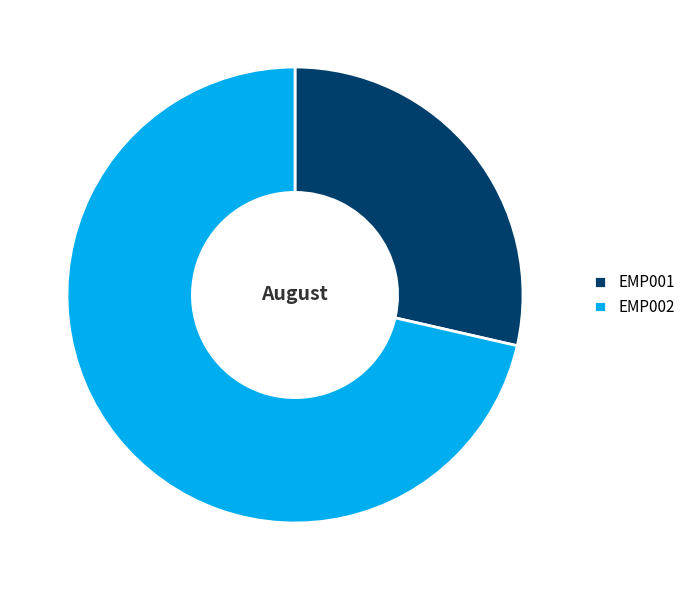

Which slice is the largest?

EMP002